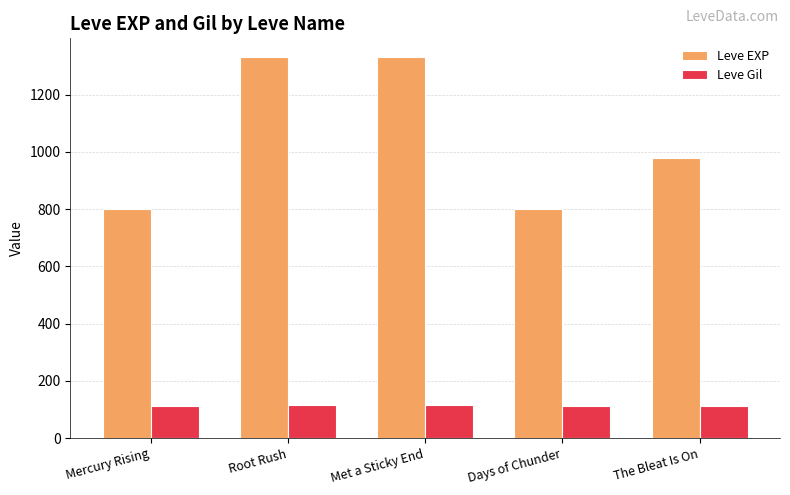

At which label does Leve EXP first exceed 980?

Root Rush